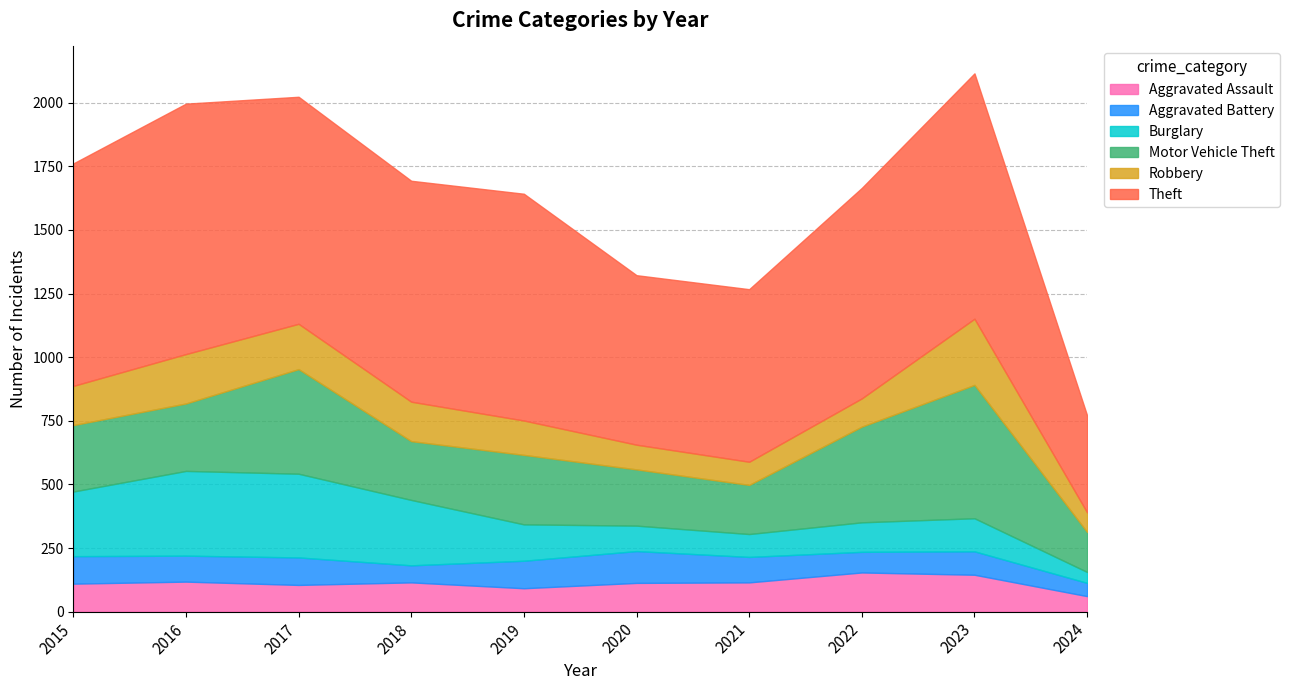

In Aggravated Assault, how many points are higher than both neighbors (excluding endpoints)?

3